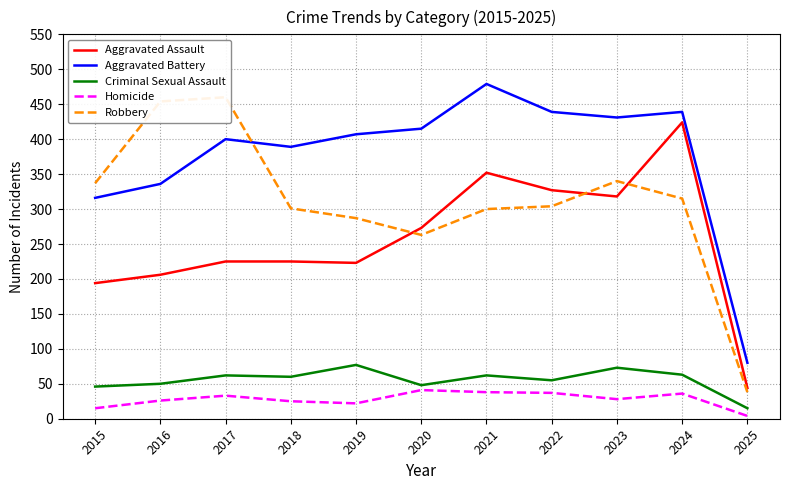

How many values in the Robbery series exceed 304?

5